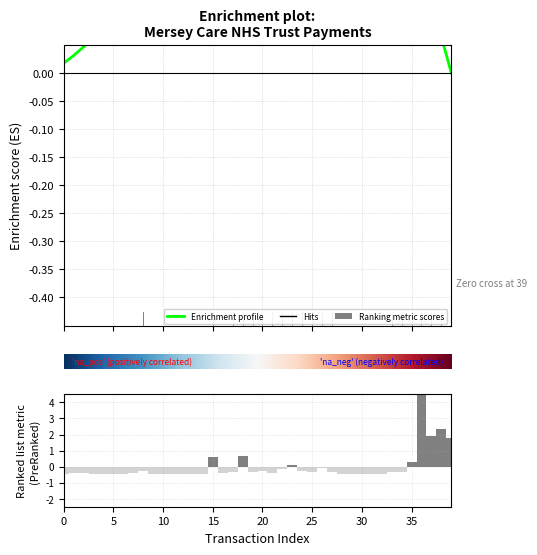

Does the chart contain any negative values?

Yes